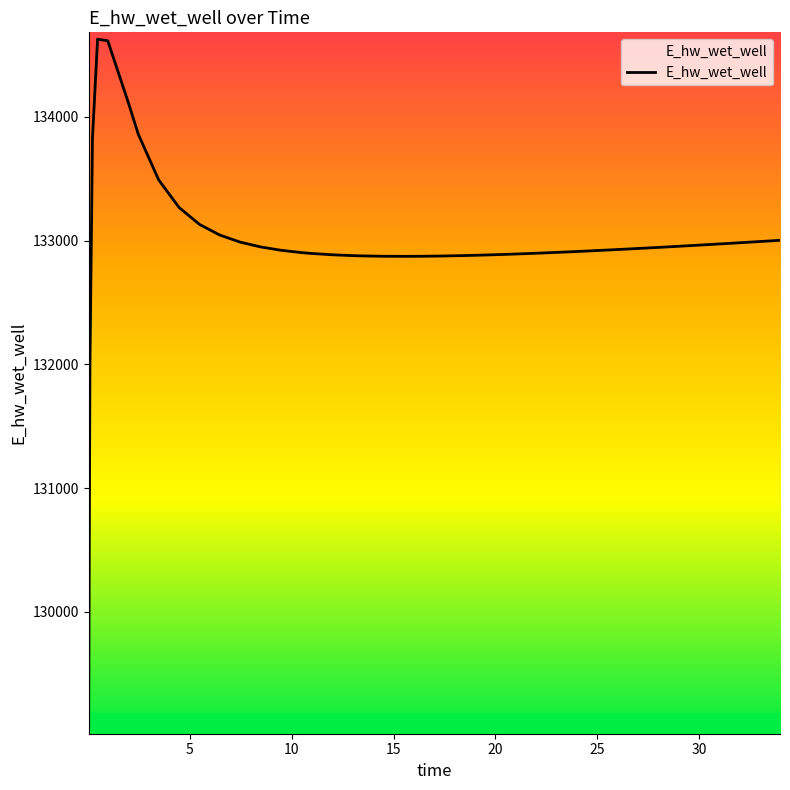

What is the maximum value shown in the chart?

134628.0